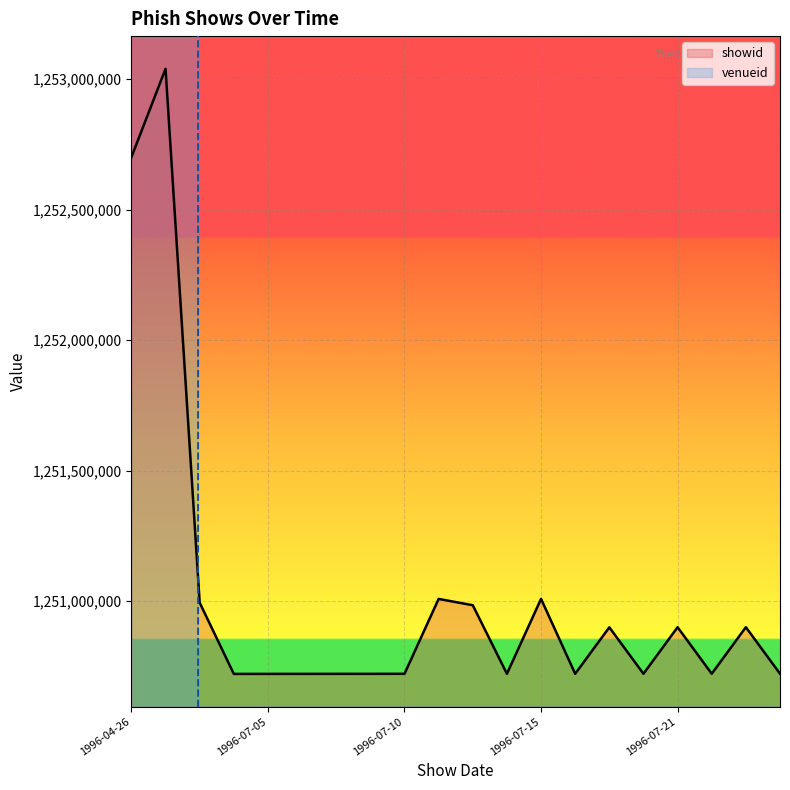

At which label is venueid closest to 4089519813?

1996-06-06